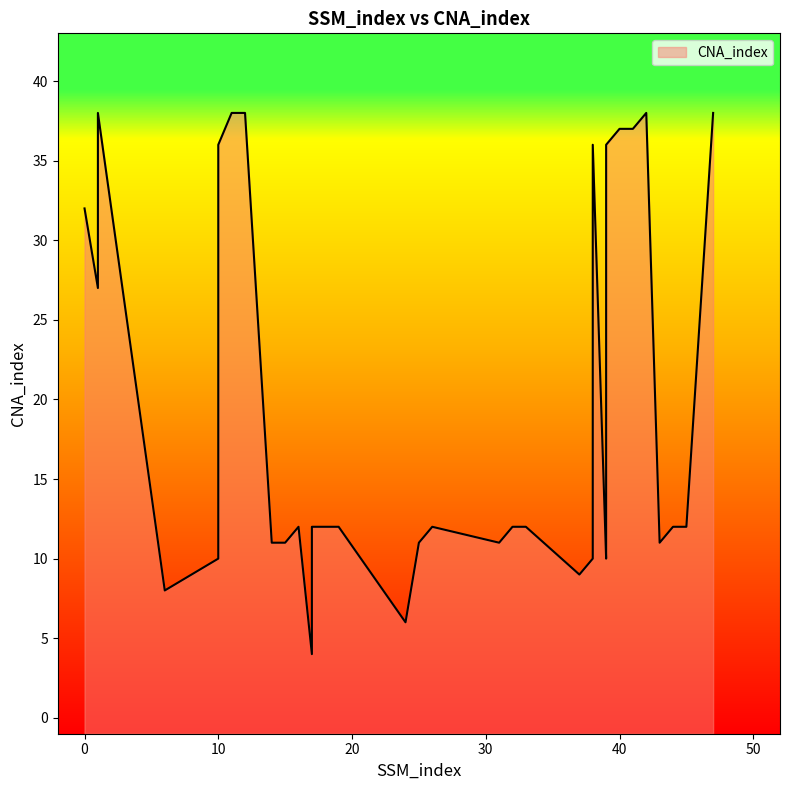

At which category does the chart reach its minimum across all series?

17